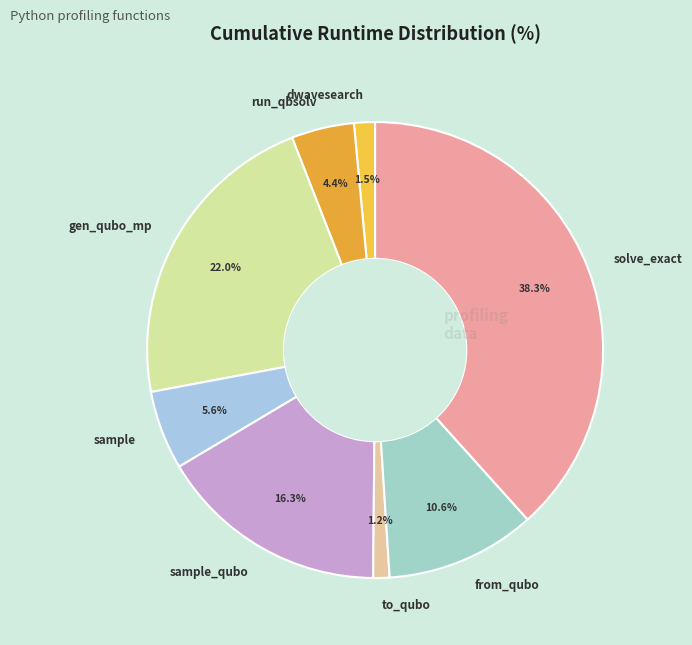

How much of the chart is everything except run_qbsolv?

95.6%